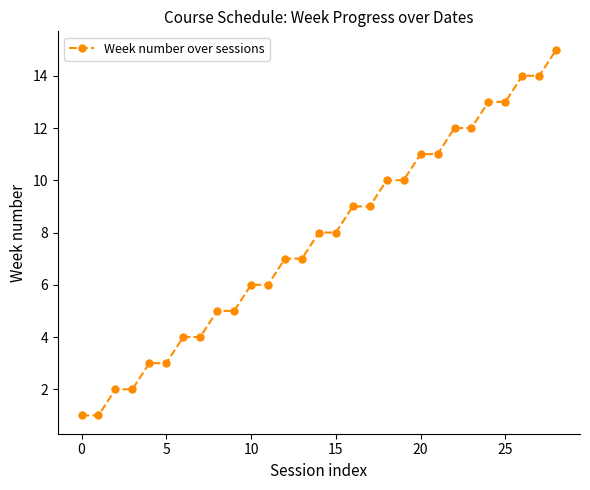

How many data points are less than 8?

14